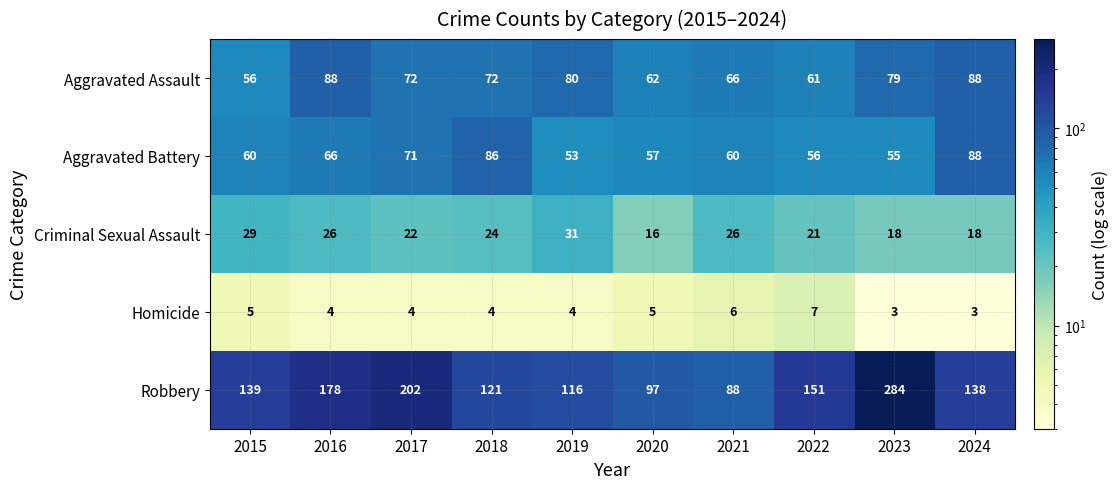

What is the difference between the Aggravated Battery values at 2015 and 2024?

28